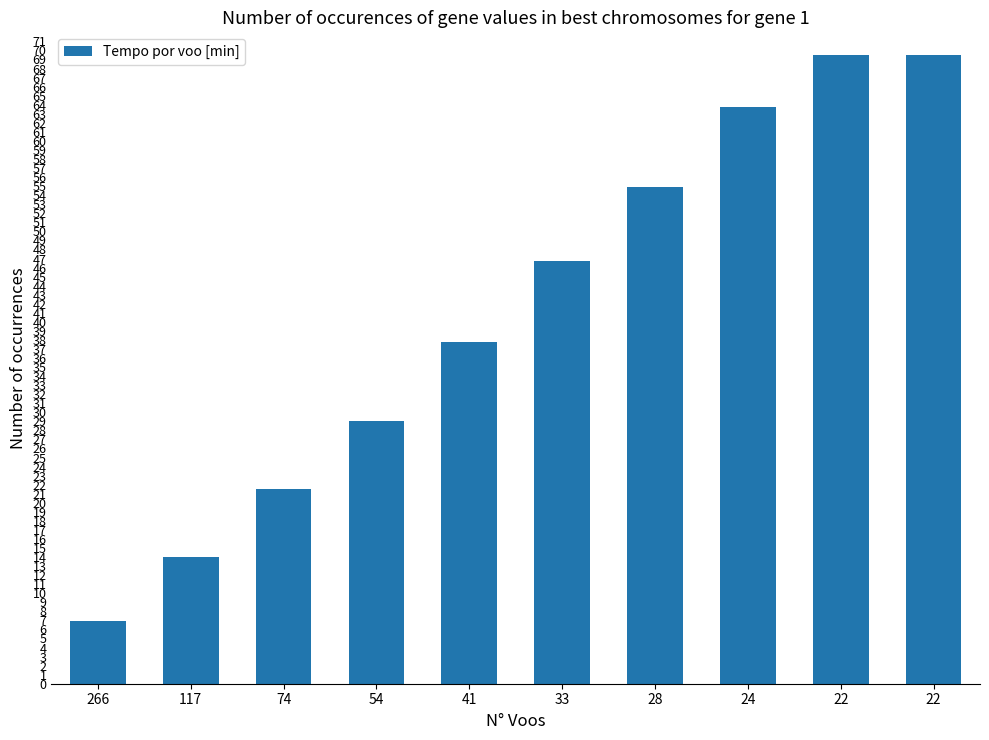

How many data points are above 46?

5